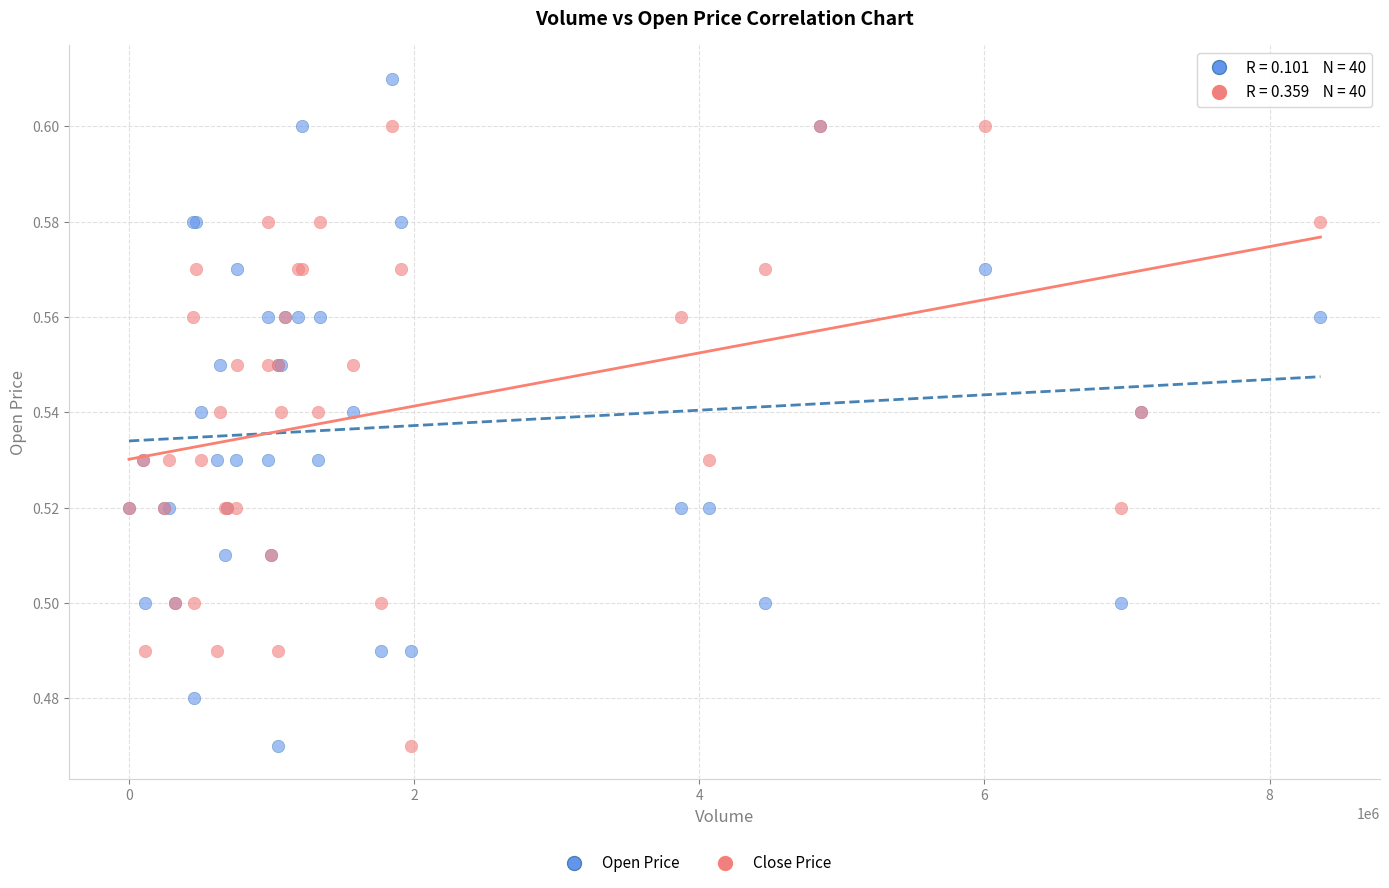

Which series has the largest Y range (max minus min)?

Open Price